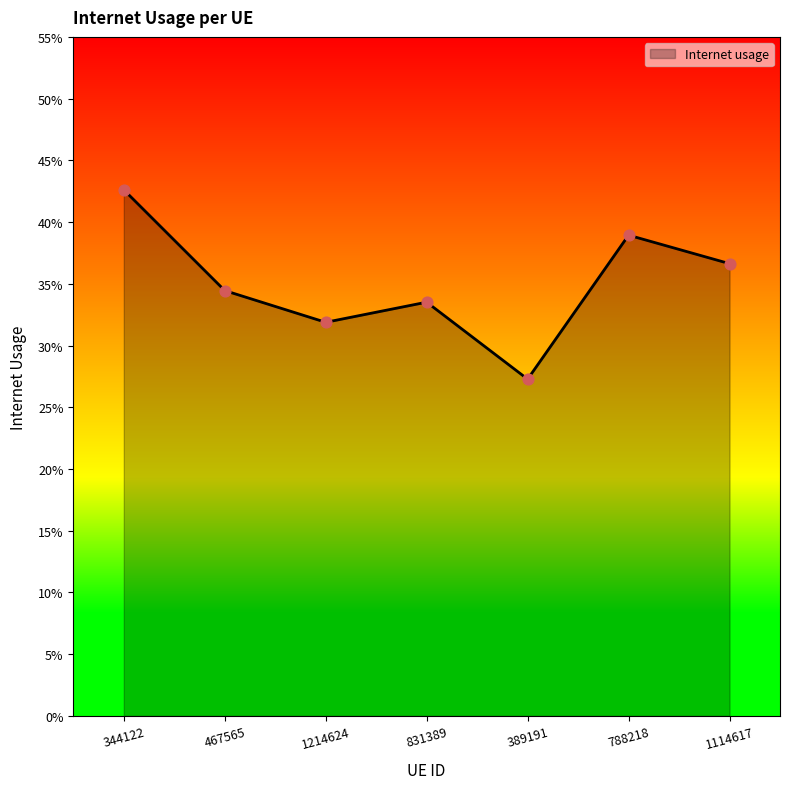

Between 344122 and 831389, which is larger?

344122